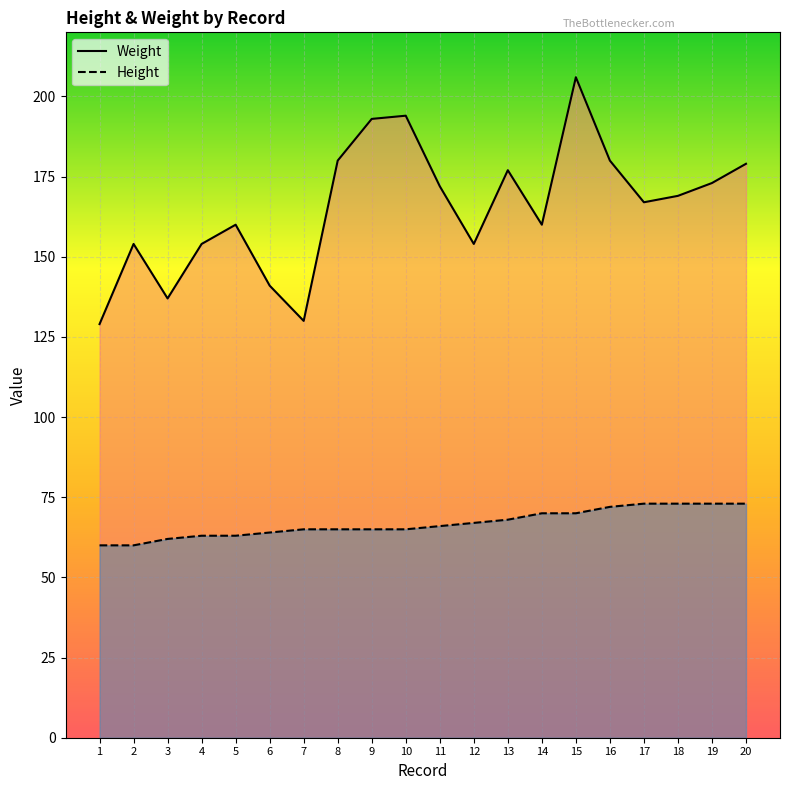

The value of Weight at 13 is 177. True or false?

True